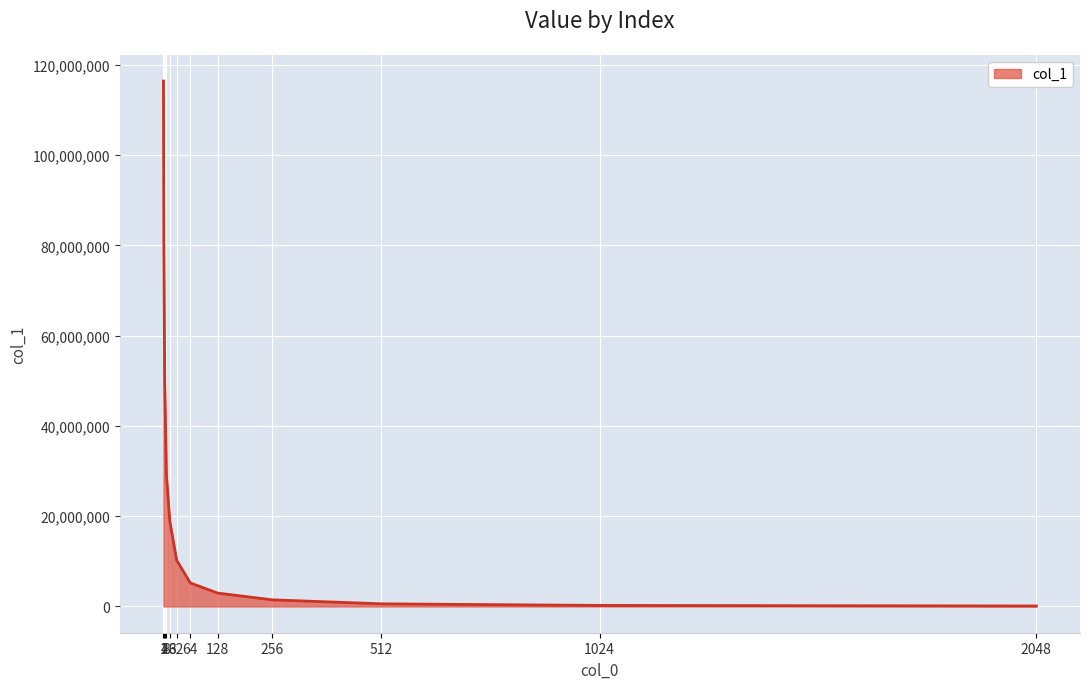

Rank the categories by value from highest to lowest.

1, 2, 4, 8, 16, 32, 64, 128, 256, 512, 1024, 2048